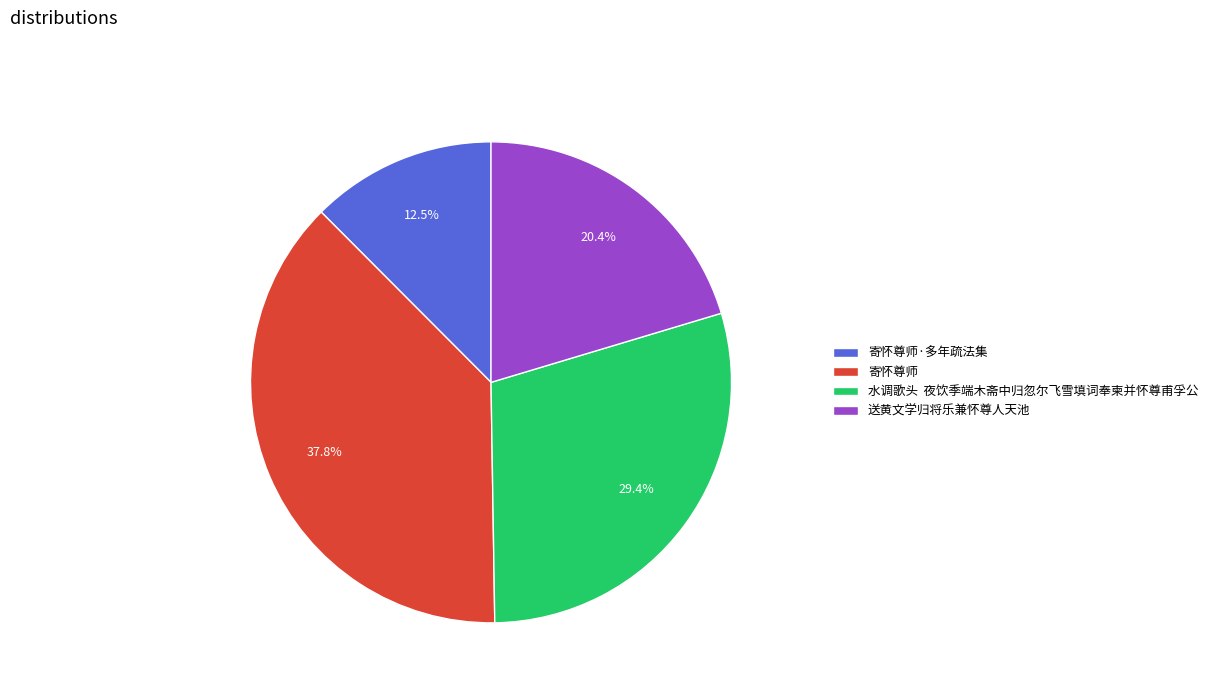

Which category has the smallest portion of the pie?

寄怀尊师·多年疏法集